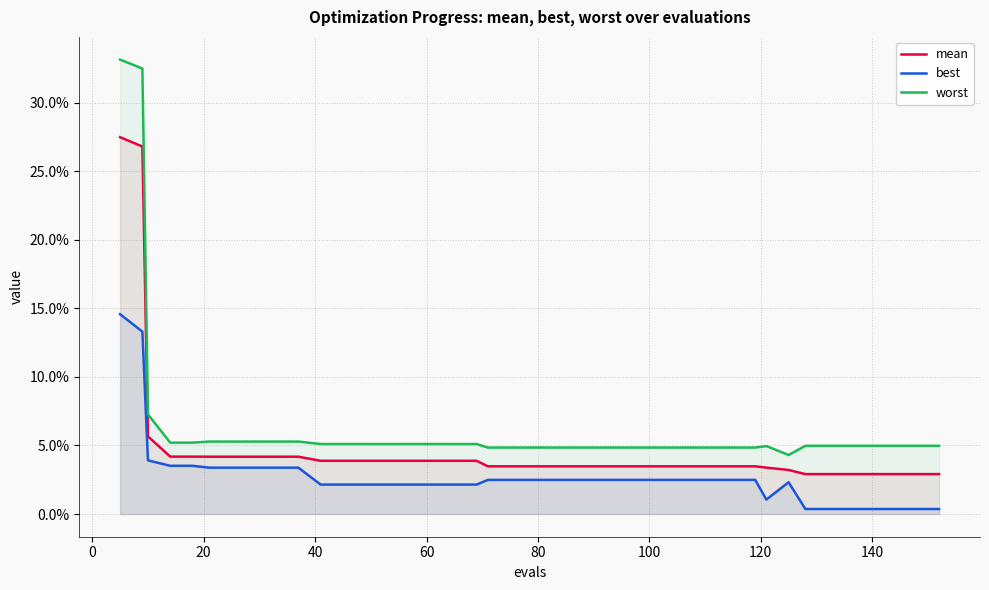

Which series has the widest spread of values?

worst